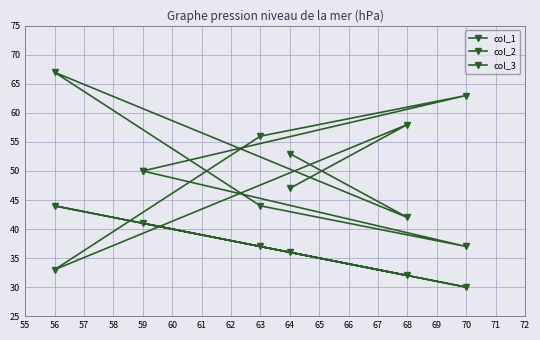

What is the value of the col_2 point at the 5th from the left?

58